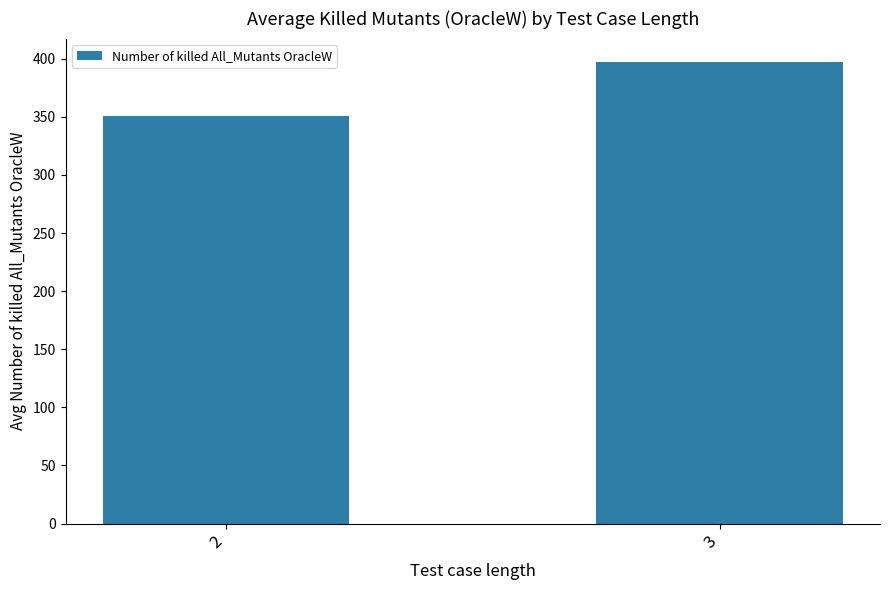

The value at 3 is 82.8. True or false?

False